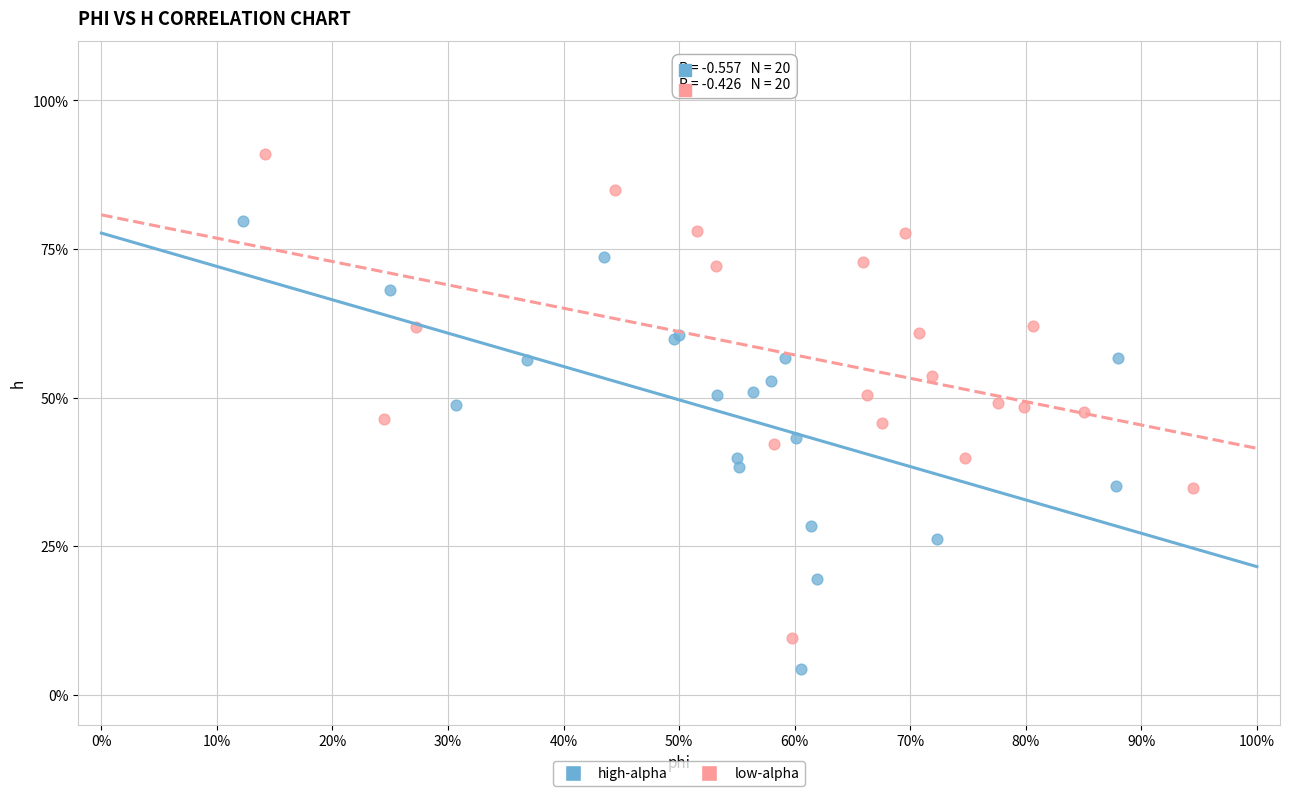

What are all the series names shown in the legend?

high-alpha, low-alpha